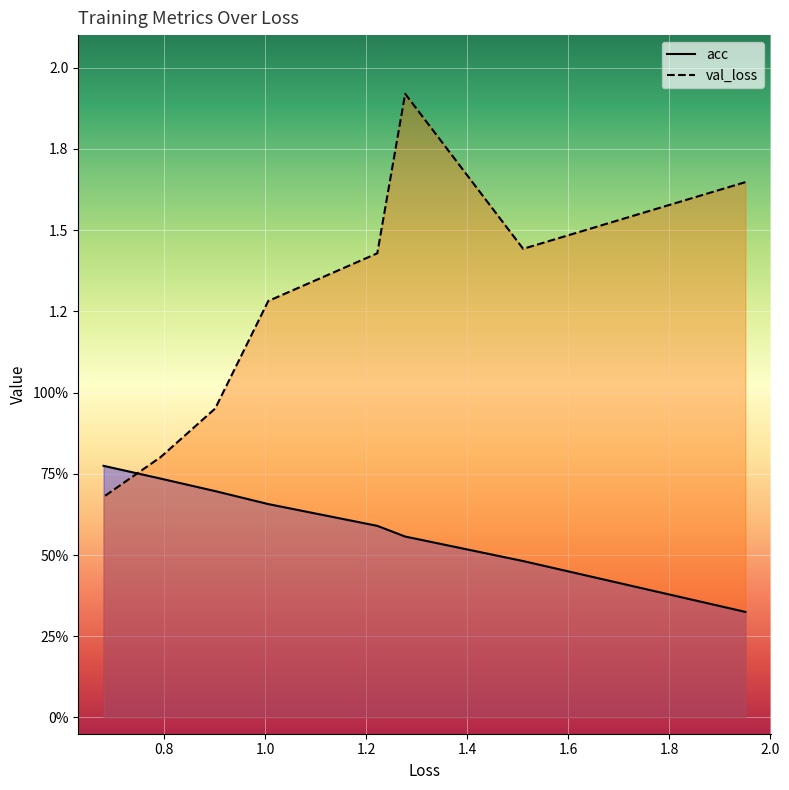

True or false: acc and val_loss intersect in this chart.

True